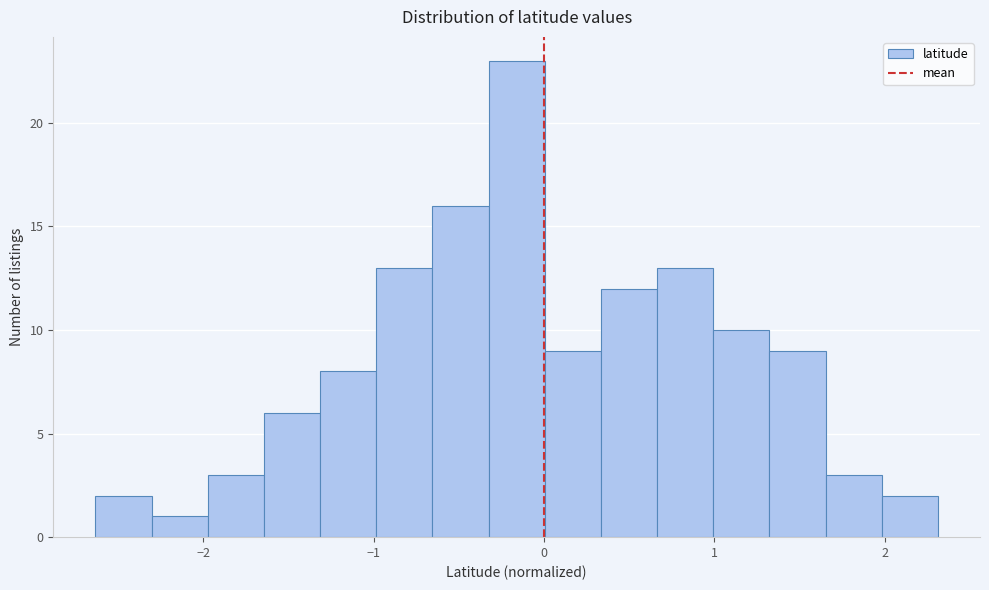

Around what value on the x-axis is the tallest bar? Give the approximate position of its centre, as read against the axis.

-0.2